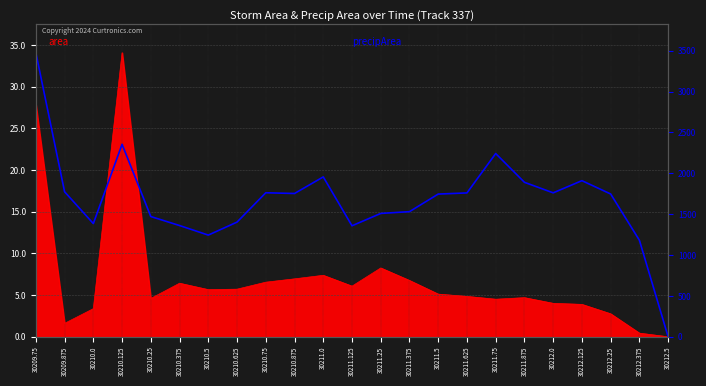

Which label corresponds to the smallest value in the chart?

30212.5